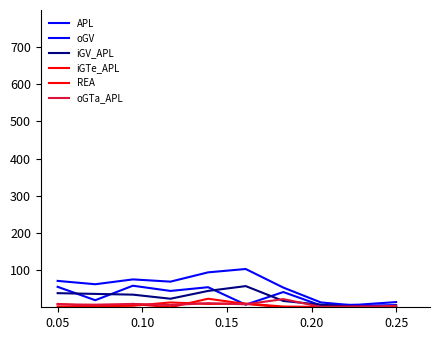

What is the greatest value displayed?

103